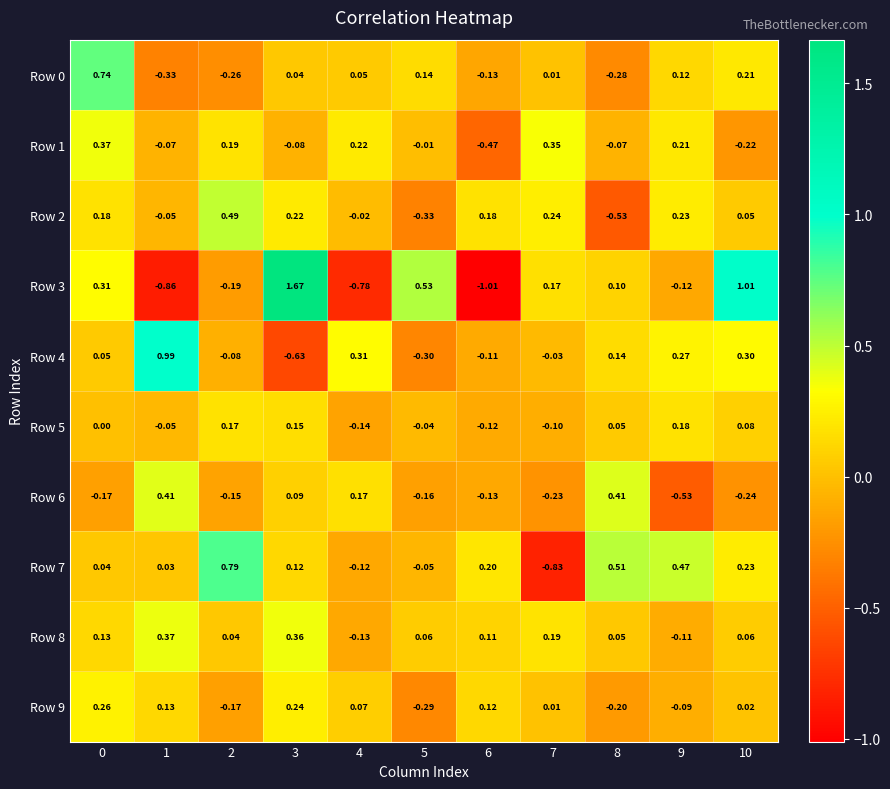

Is the value of Row 5 at 2 greater than the value of Row 0 at 9?

Yes